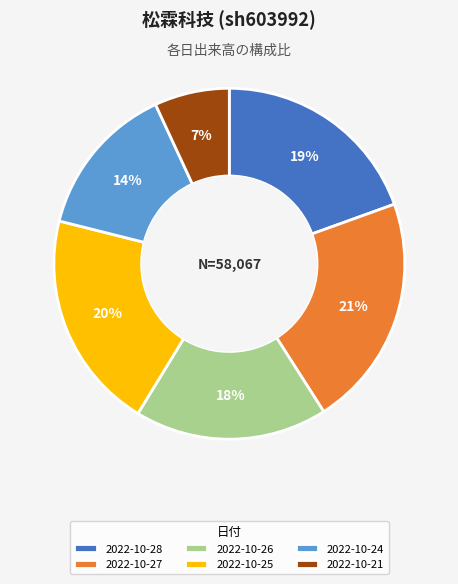

What is the largest slice in the pie chart?

2022-10-27